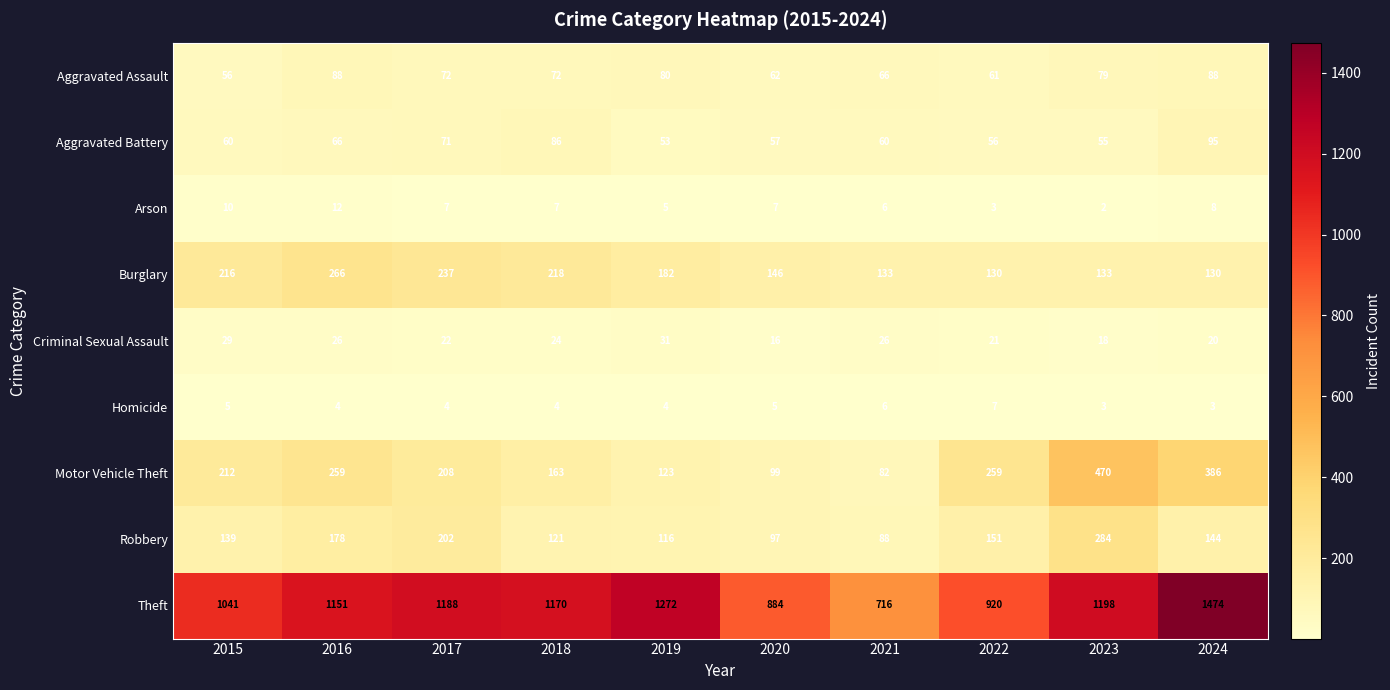

What value does the Criminal Sexual Assault series have at 2024?

20